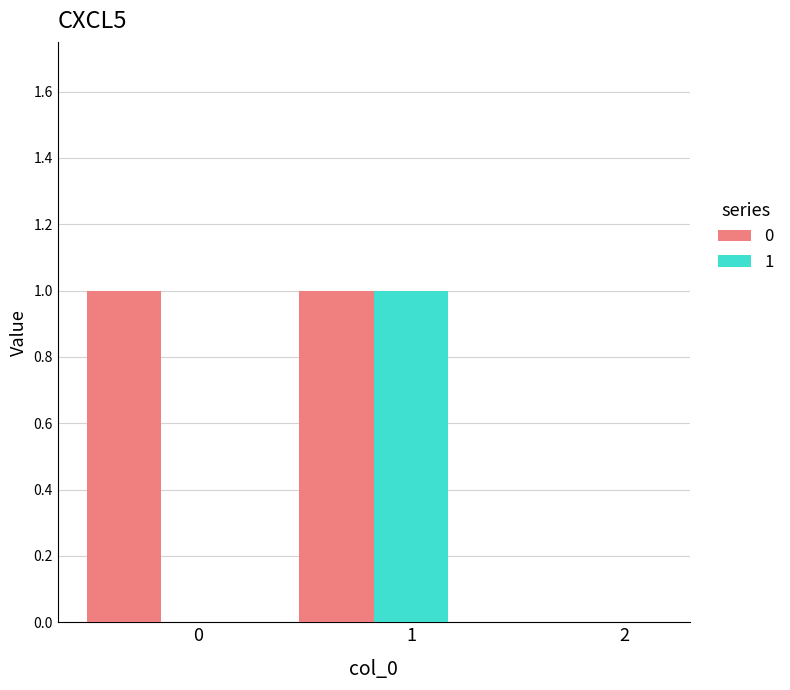

Is the value of 0 at 0 greater than the value of 1 at 2?

Yes